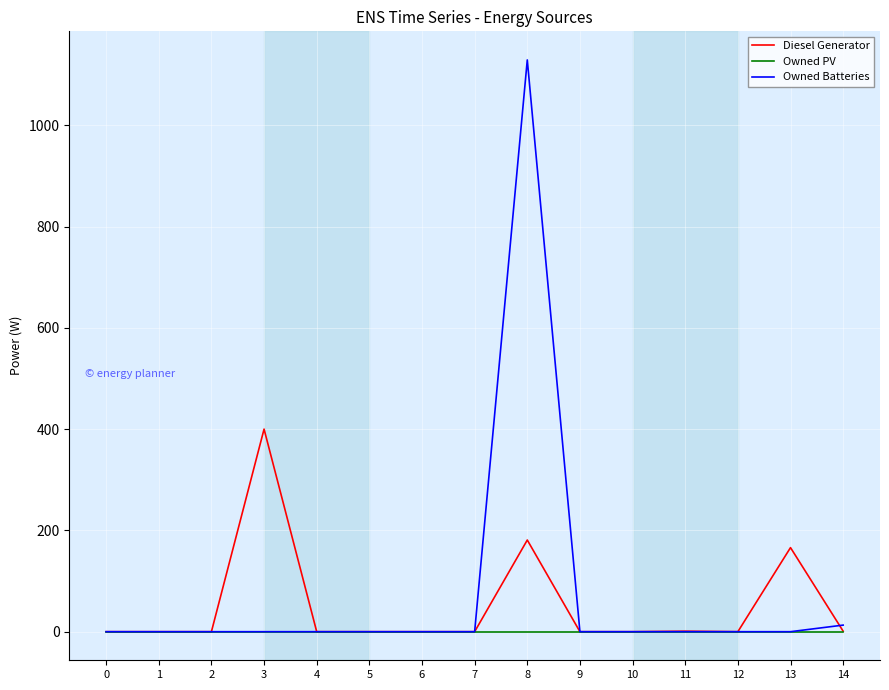

The value of Owned Batteries at 11 is 452.4. True or false?

False